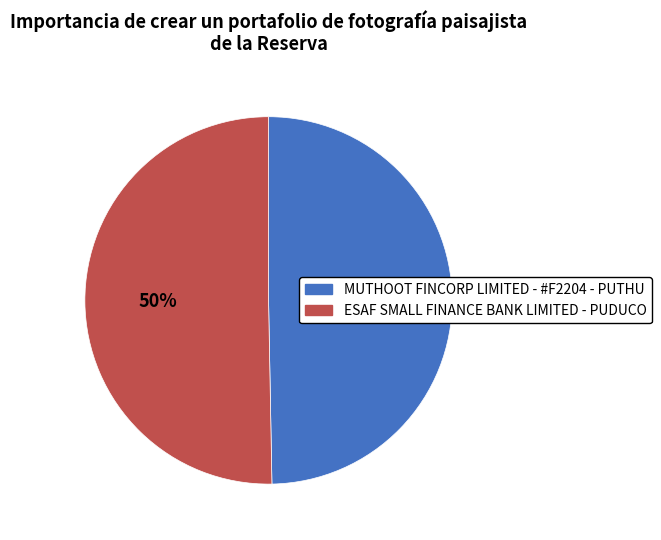

To the nearest percent, what percentage of the pie is ESAF SMALL FINANCE BANK LIMITED - PUDUCO?

50%